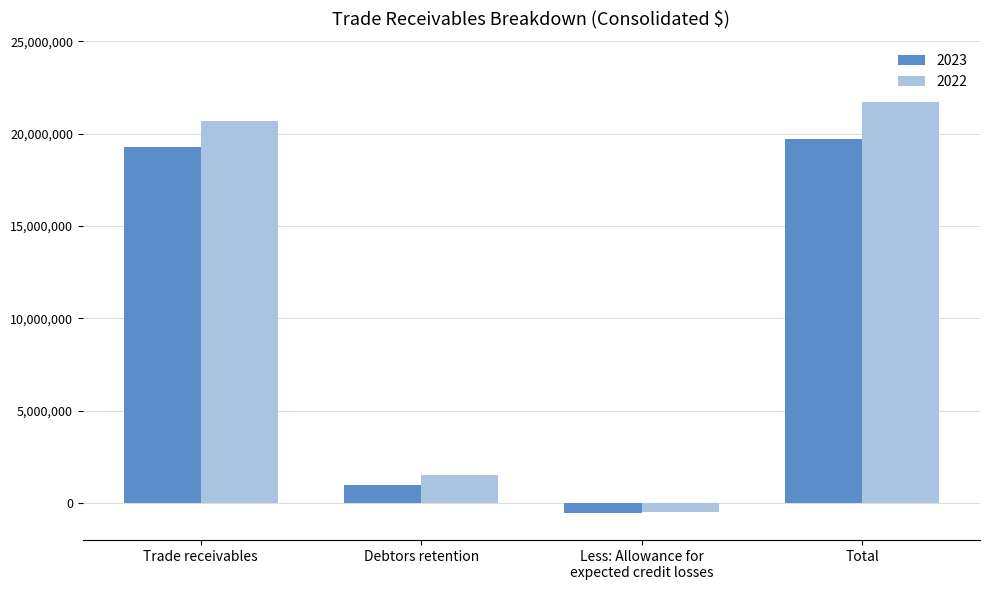

Reading left to right, extract all data points from this chart.

2023: 19290507	957167	-550217	19697457
2022: 20697953	1508049	-471631	21734371